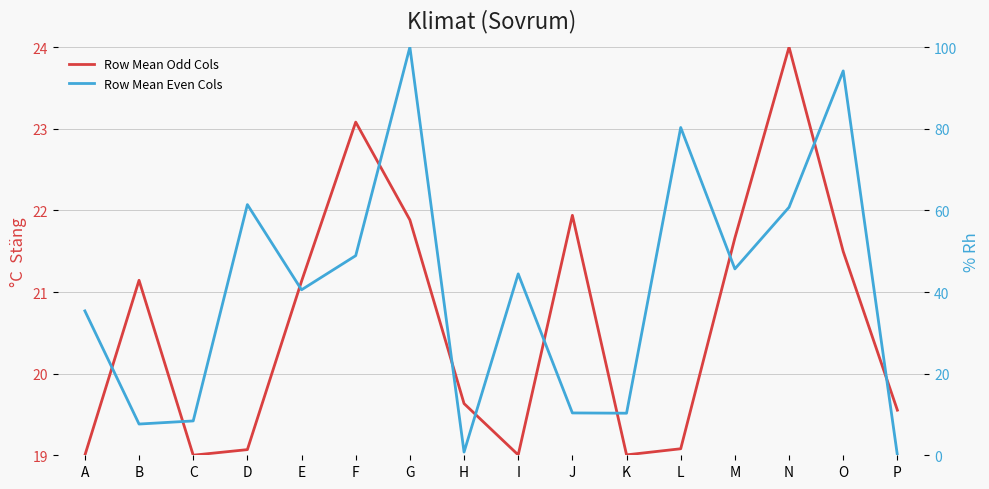

What value does the Row Mean Odd Cols series have at C?

19.0